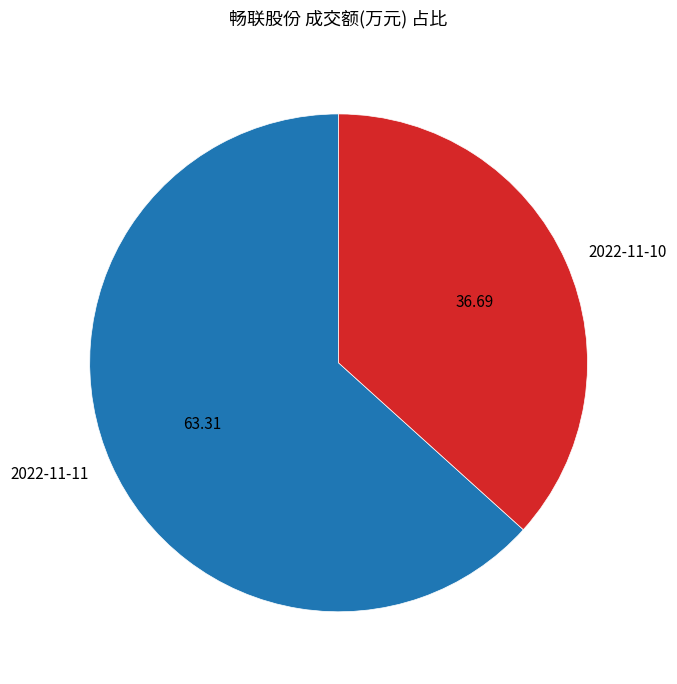

Rank the categories by value from highest to lowest.

2022-11-11, 2022-11-10